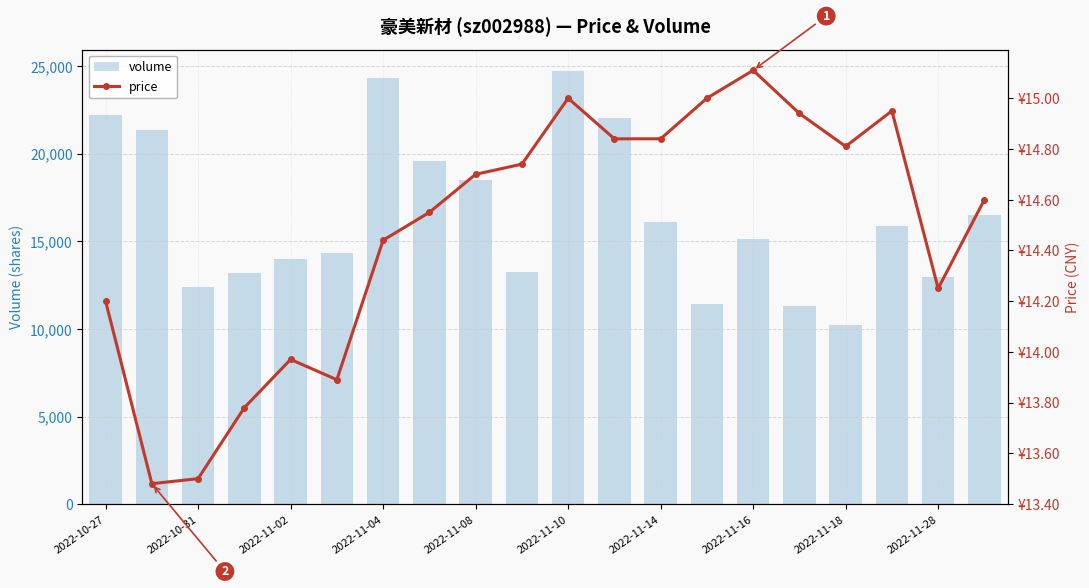

Rank the series by their average value, from lowest to highest.

price, volume